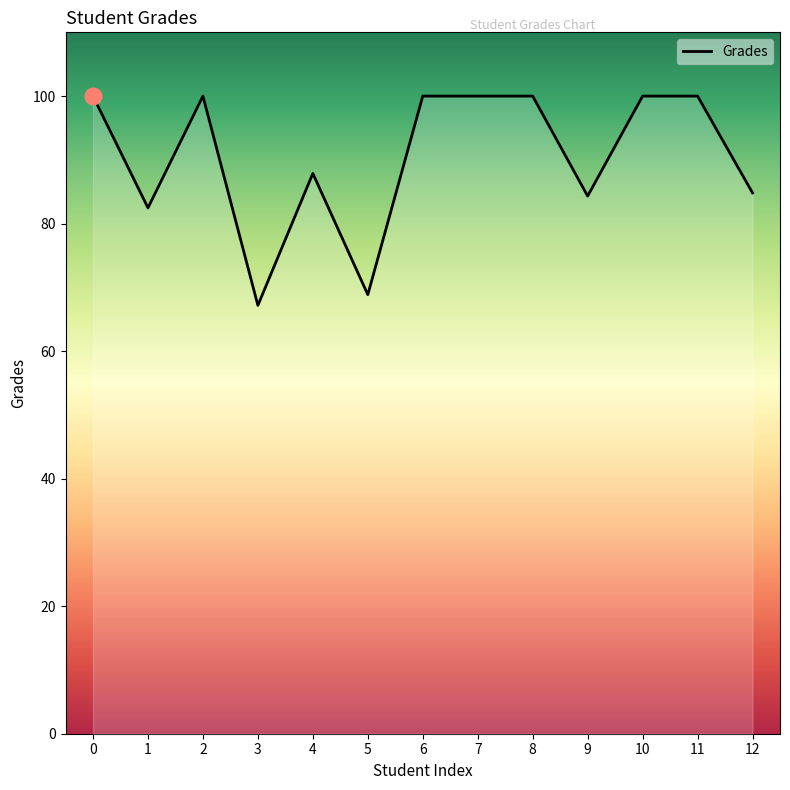

What is the maximum value shown in the chart?

100.0